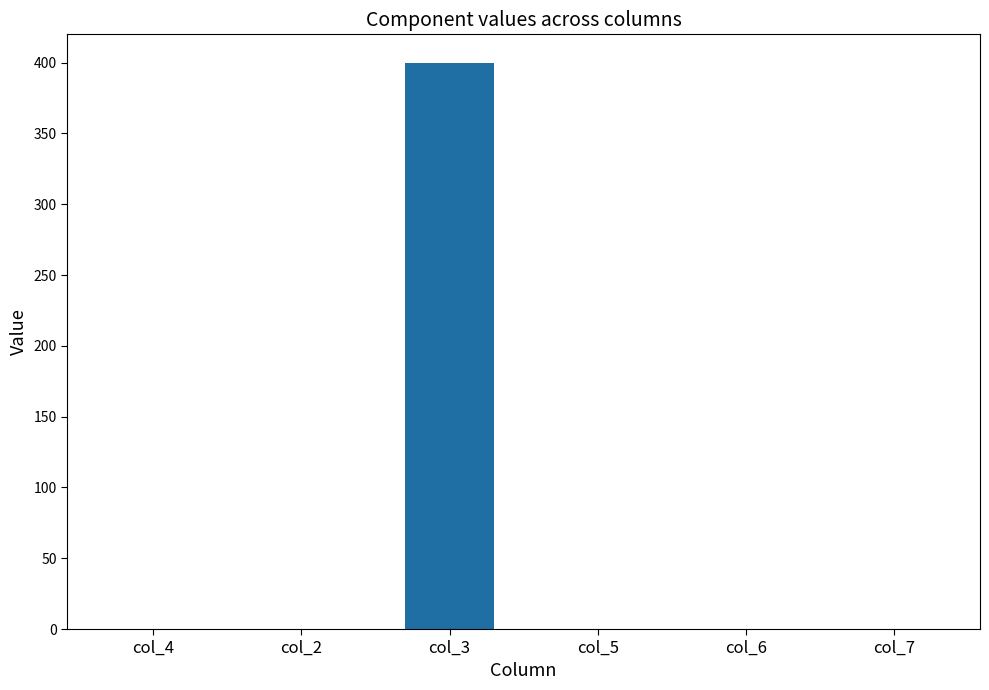

What is the sum of the values at col_3 and col_4?

400